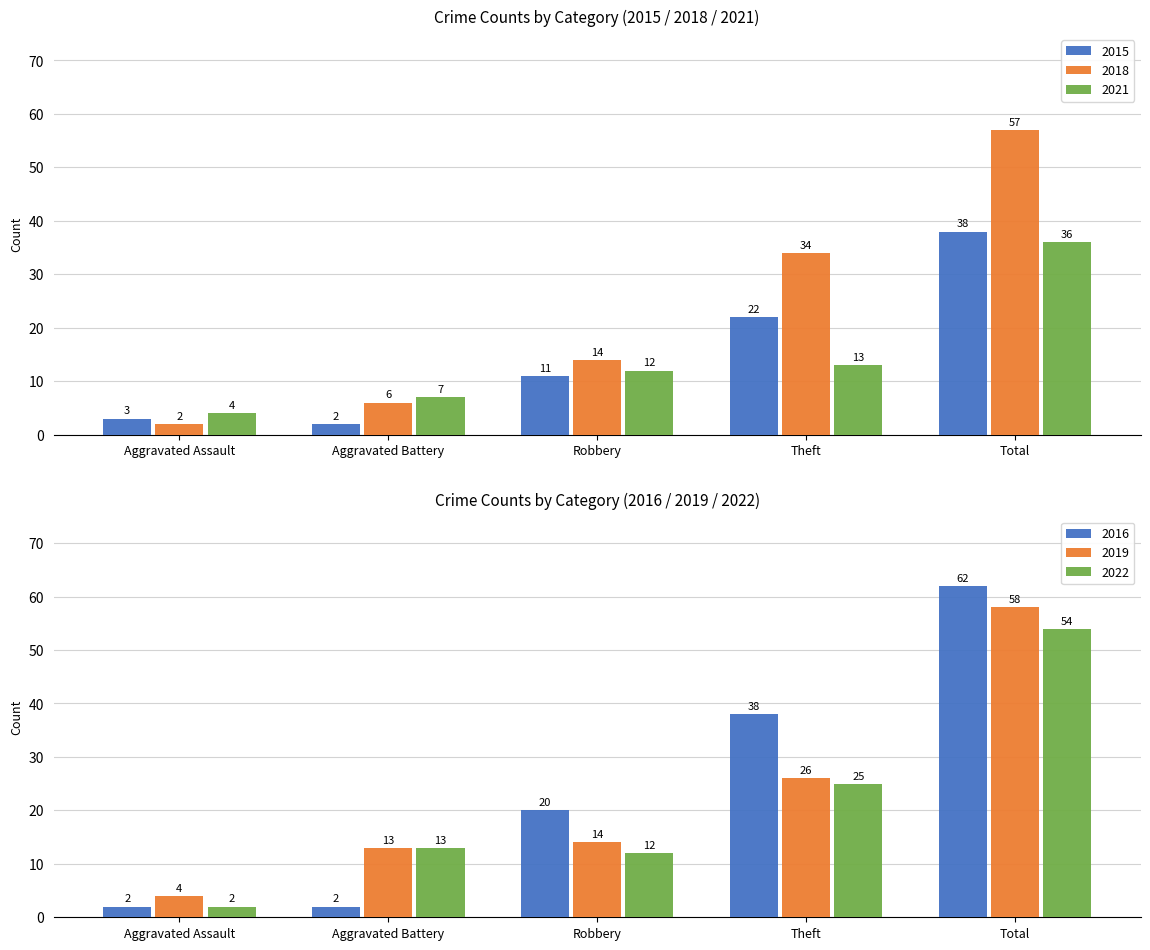

Rank the categories by 2018 value from highest to lowest.

Total, Theft, Robbery, Aggravated Battery, Aggravated Assault